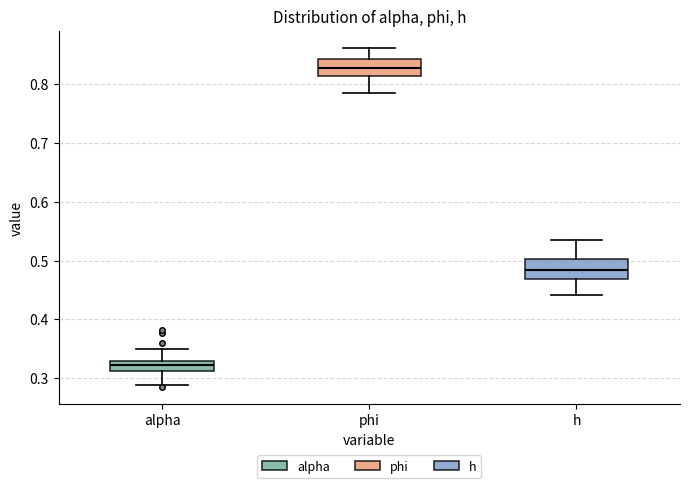

Reading left to right, read every box against the y-axis: the position of its median line, the range the box covers, and the ends of its whiskers. The values are not printed on the chart, so give them approximately, as read against the axis.

alpha: median 0.32, box 0.31 to 0.33, whiskers 0.29 to 0.35
phi: median 0.83, box 0.81 to 0.84, whiskers 0.78 to 0.86
h: median 0.48, box 0.47 to 0.50, whiskers 0.44 to 0.54